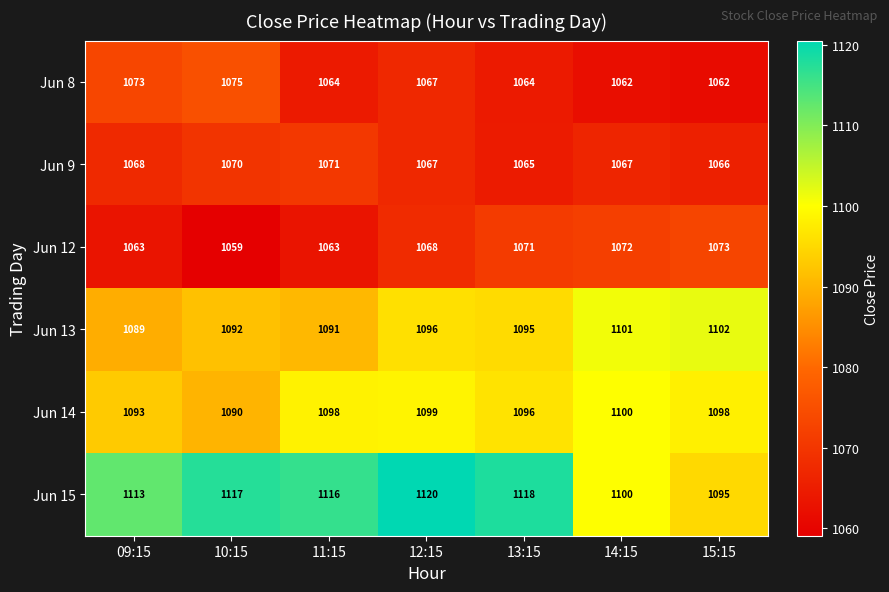

What is the total value across all series at 09:15?

6499